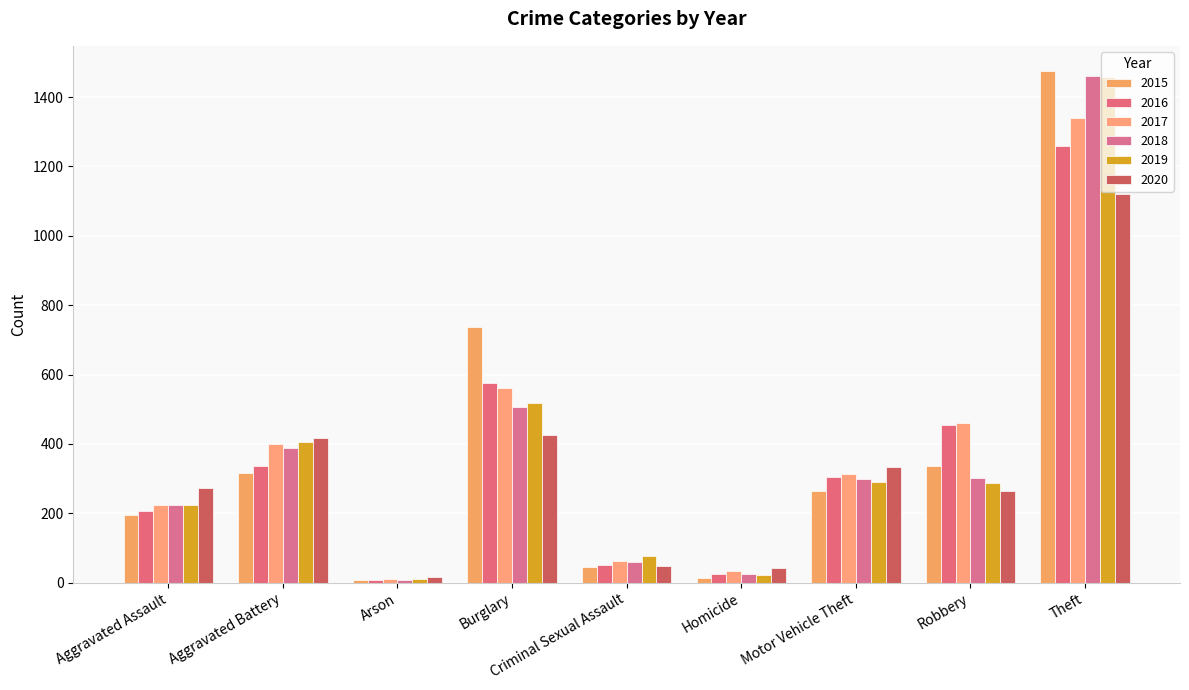

Reading right to left, extract all data points from this chart.

2015: Theft=1474	Robbery=337	Motor Vehicle Theft=263	Homicide=15	Criminal Sexual Assault=46	Burglary=738	Arson=9	Aggravated Battery=316	Aggravated Assault=194
2016: Theft=1259	Robbery=454	Motor Vehicle Theft=304	Homicide=26	Criminal Sexual Assault=50	Burglary=576	Arson=7	Aggravated Battery=336	Aggravated Assault=206
2017: Theft=1339	Robbery=460	Motor Vehicle Theft=312	Homicide=33	Criminal Sexual Assault=62	Burglary=562	Arson=10	Aggravated Battery=400	Aggravated Assault=225
2018: Theft=1461	Robbery=301	Motor Vehicle Theft=298	Homicide=25	Criminal Sexual Assault=60	Burglary=506	Arson=7	Aggravated Battery=389	Aggravated Assault=225
2019: Theft=1459	Robbery=287	Motor Vehicle Theft=290	Homicide=22	Criminal Sexual Assault=77	Burglary=517	Arson=12	Aggravated Battery=407	Aggravated Assault=223
2020: Theft=1120	Robbery=263	Motor Vehicle Theft=333	Homicide=41	Criminal Sexual Assault=48	Burglary=425	Arson=17	Aggravated Battery=416	Aggravated Assault=273